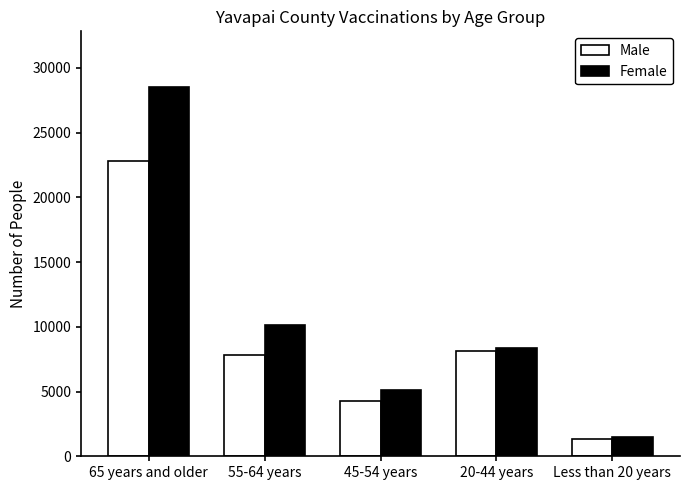

Reading right to left, extract all data points from this chart.

Male: 1350	8109	4293	7833	22837
Female: 1463	8370	5129	10130	28532